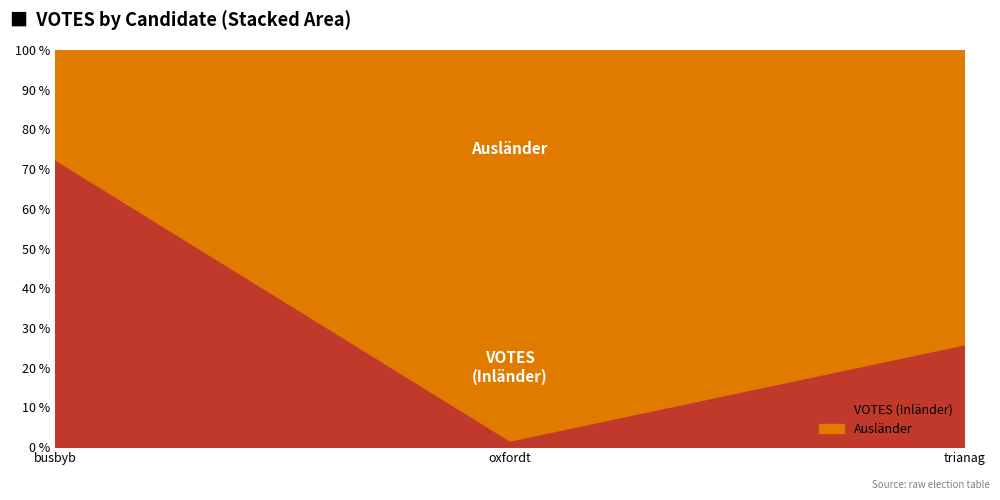

True or false: the data shows 1342 at busbyb.

True